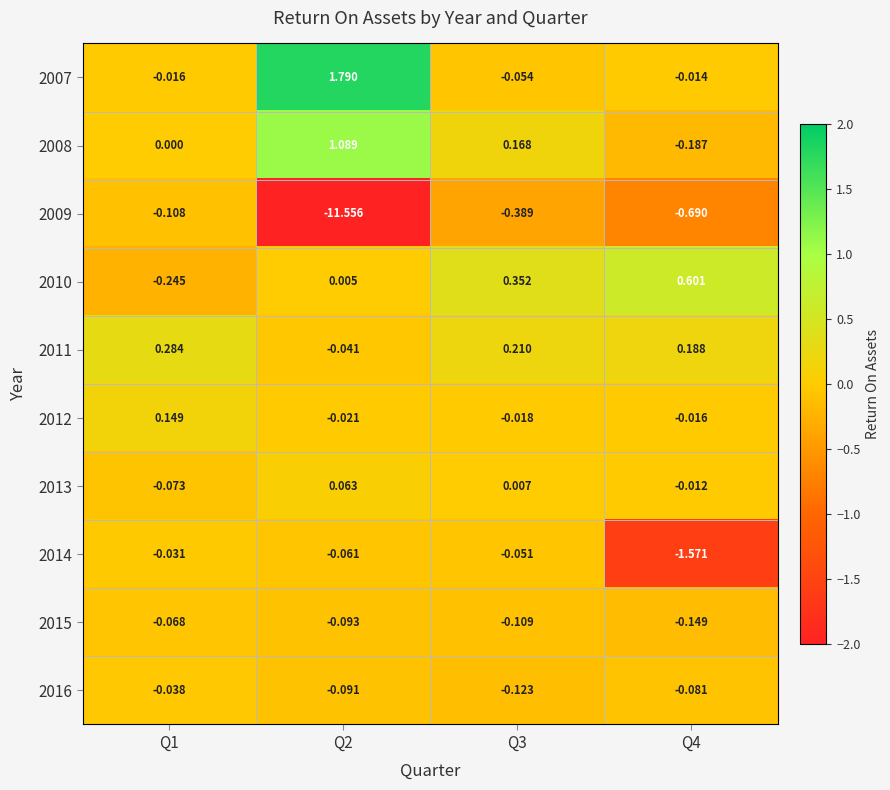

How many distinct data groups are displayed?

10